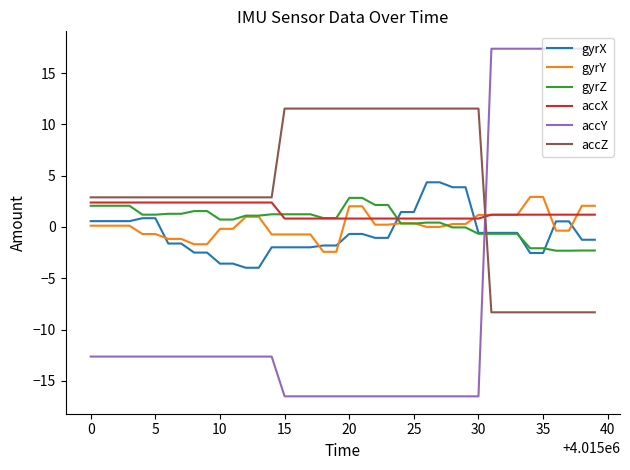

True or false: gyrZ and accY cross at least once.

True